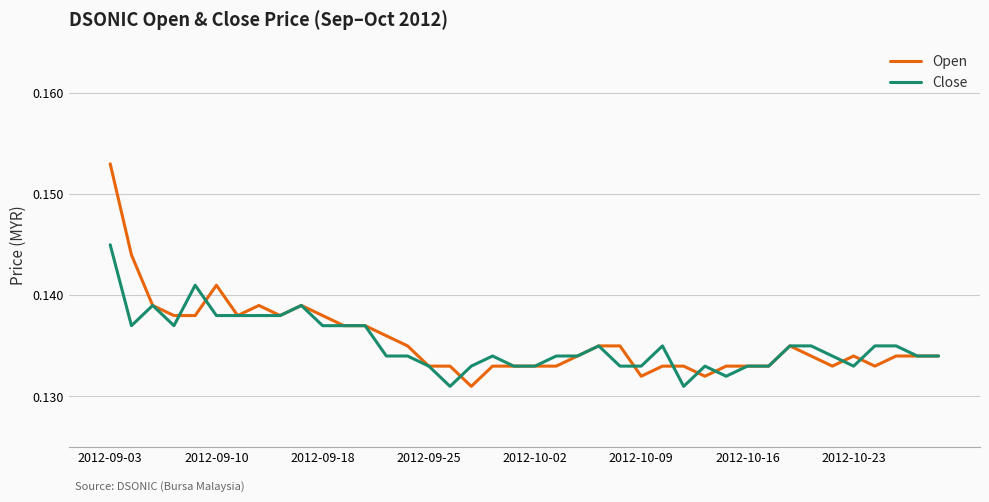

Which series has the widest spread of values?

Open